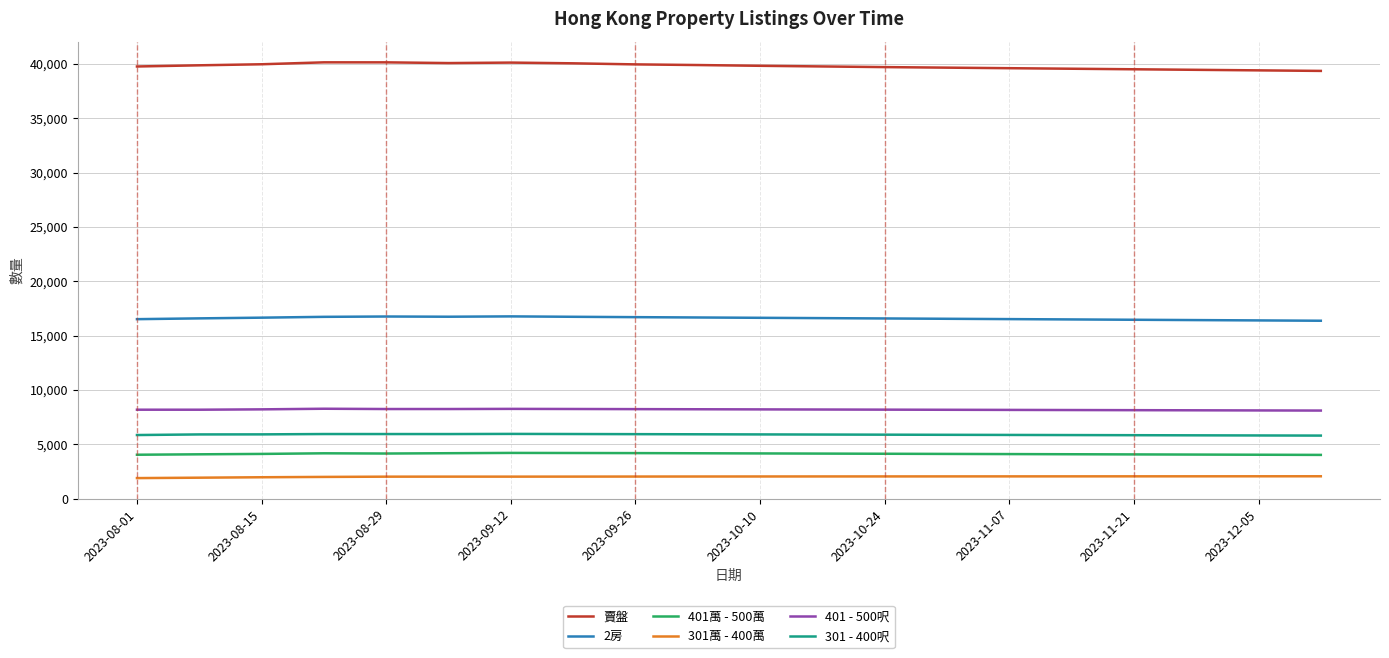

Rank the series by their maximum value, from highest to lowest.

賣盤, 2房, 401 - 500呎, 301 - 400呎, 401萬 - 500萬, 301萬 - 400萬